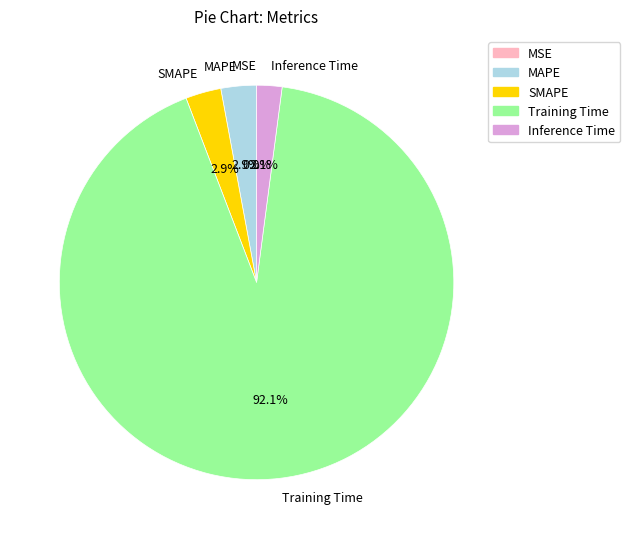

Which has a higher value, Inference Time or Training Time?

Training Time